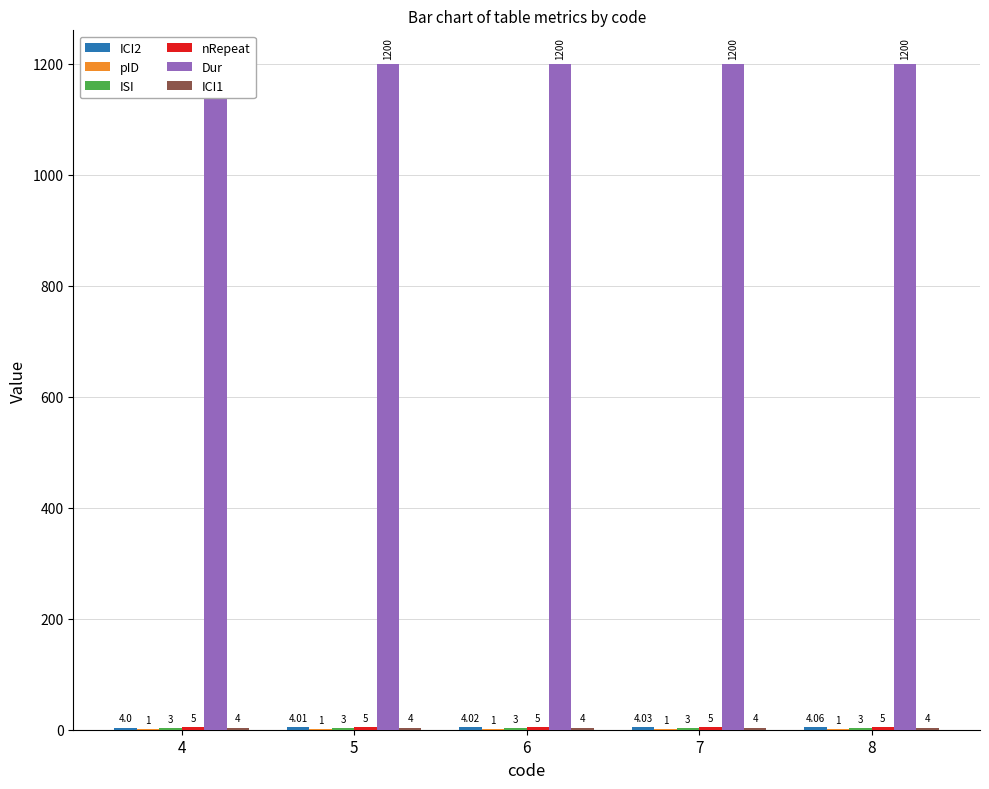

What is the sum of the nRepeat values at 5 and 8?

10.0